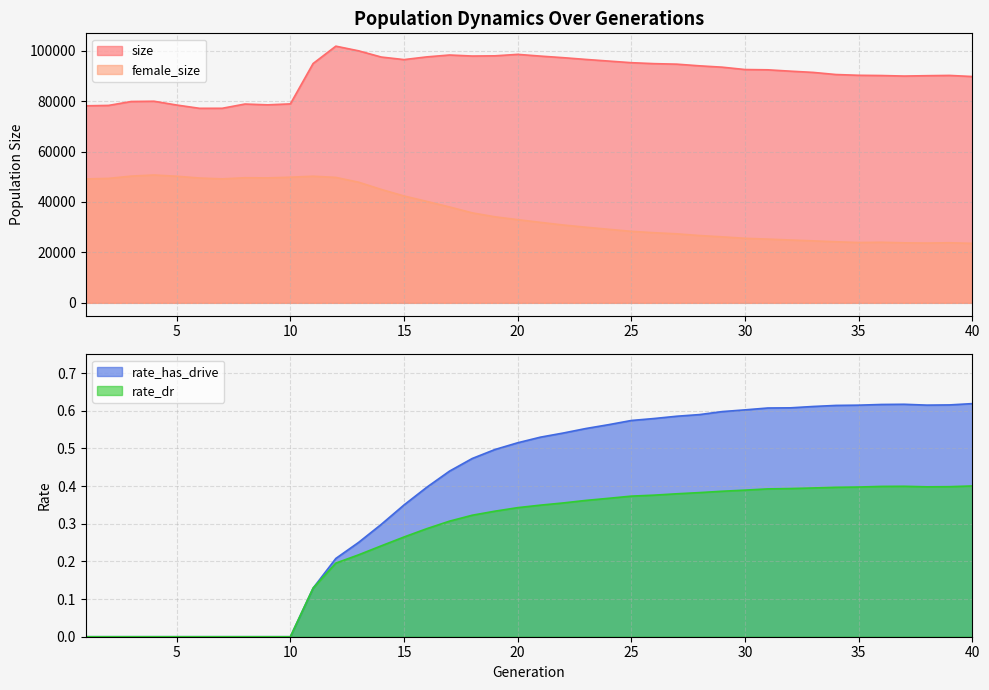

The value of female_size at 14 is 44976.0. True or false?

True